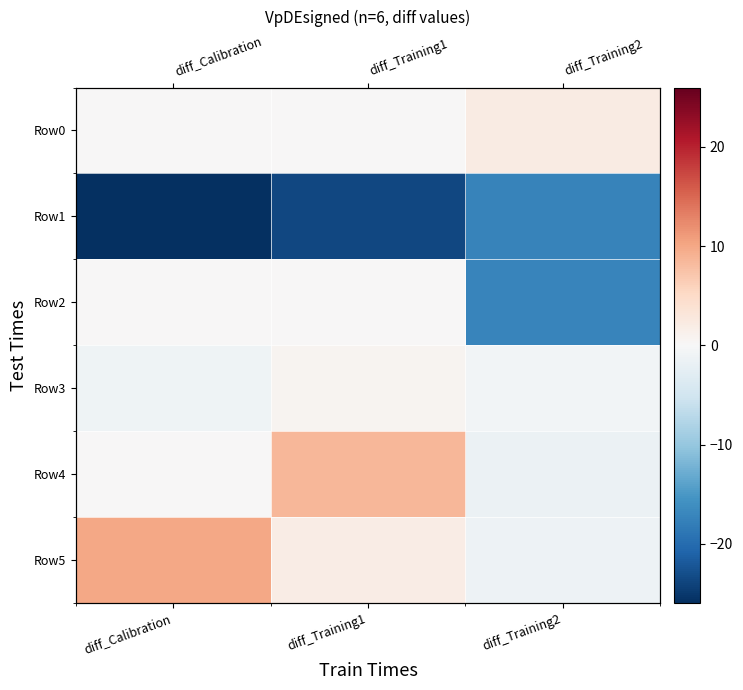

True or false: Row5 has a value of 10.1 at diff_Calibration.

True